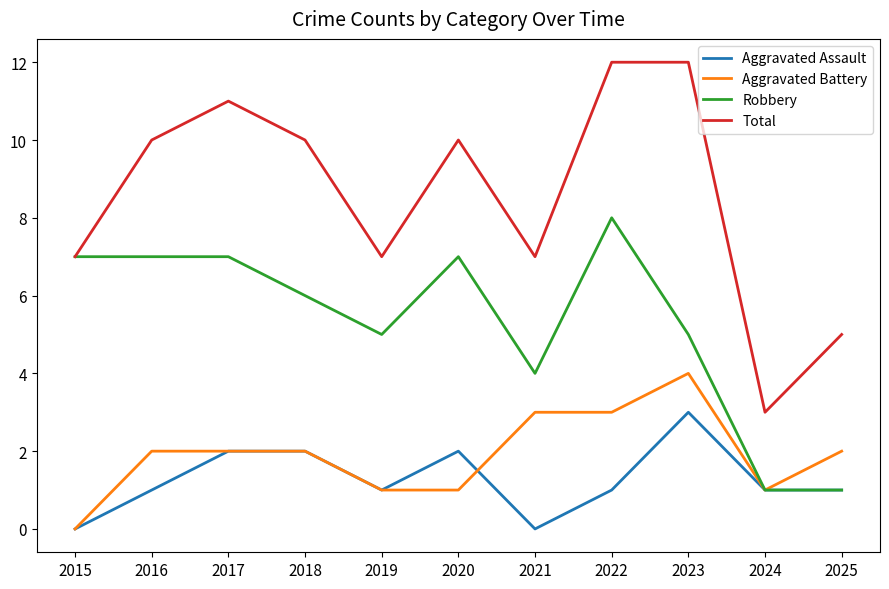

What is the sum of the Robbery values at 2021 and 2015?

11